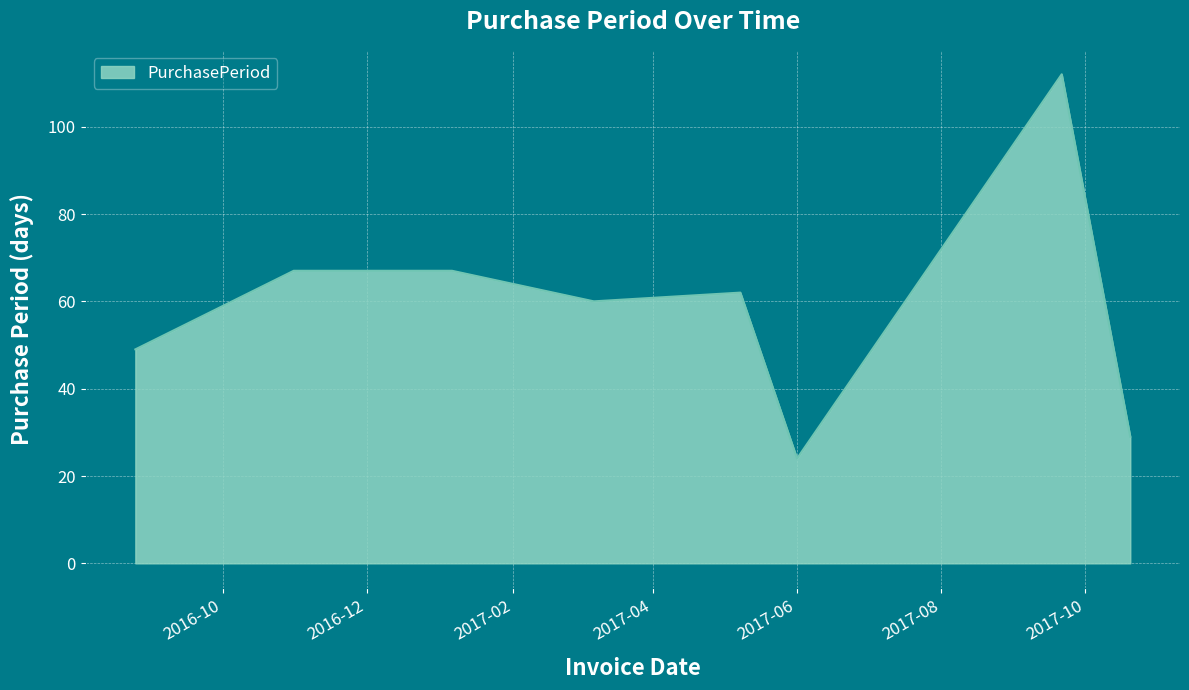

What is the smallest value displayed?

24